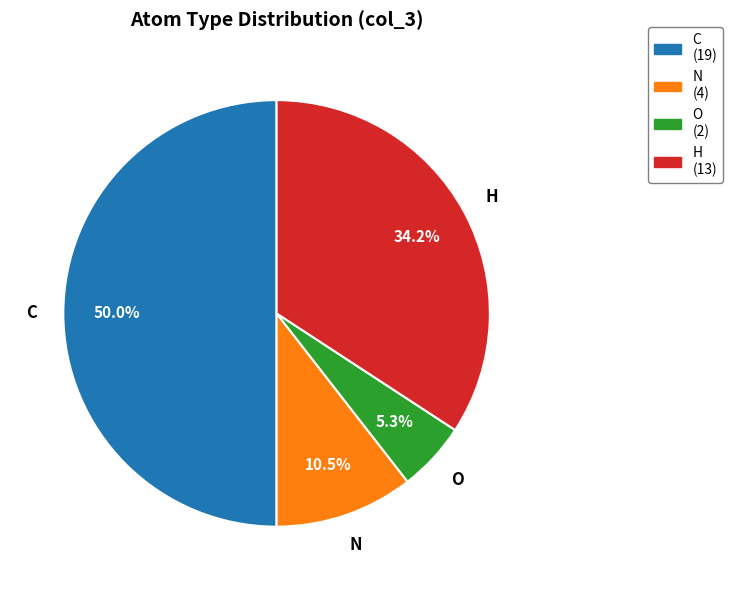

What is the total percentage of C and H?

84.2%